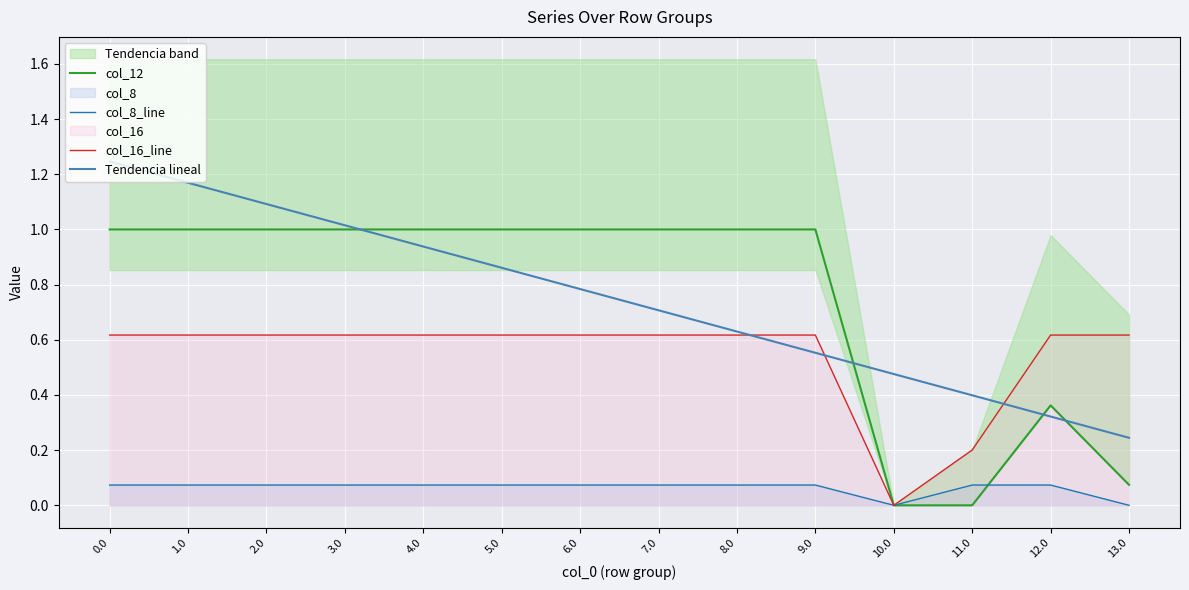

True or false: col_16_line has more than 1 points higher than both neighbors.

False